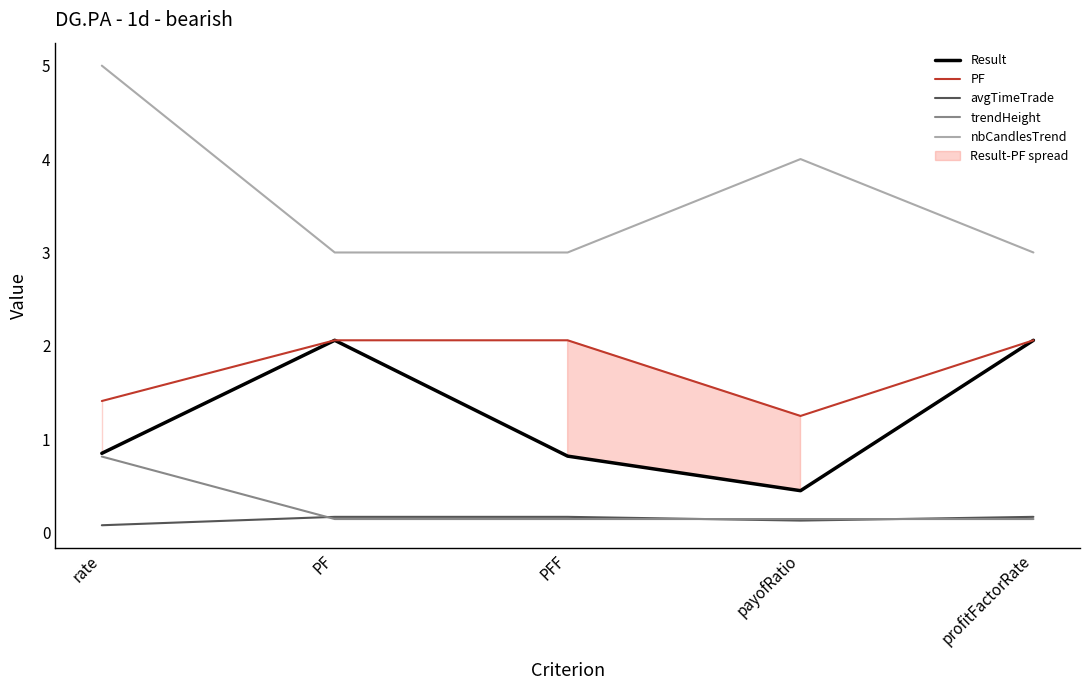

How many lines are shown in the chart?

5